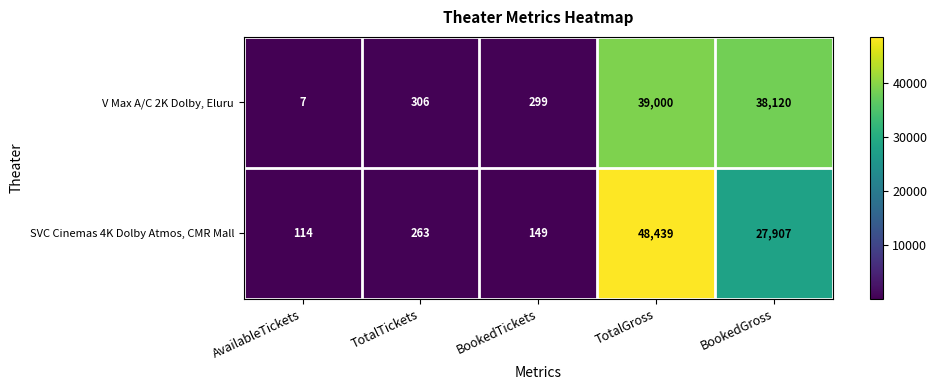

How many data points does each series have?

5